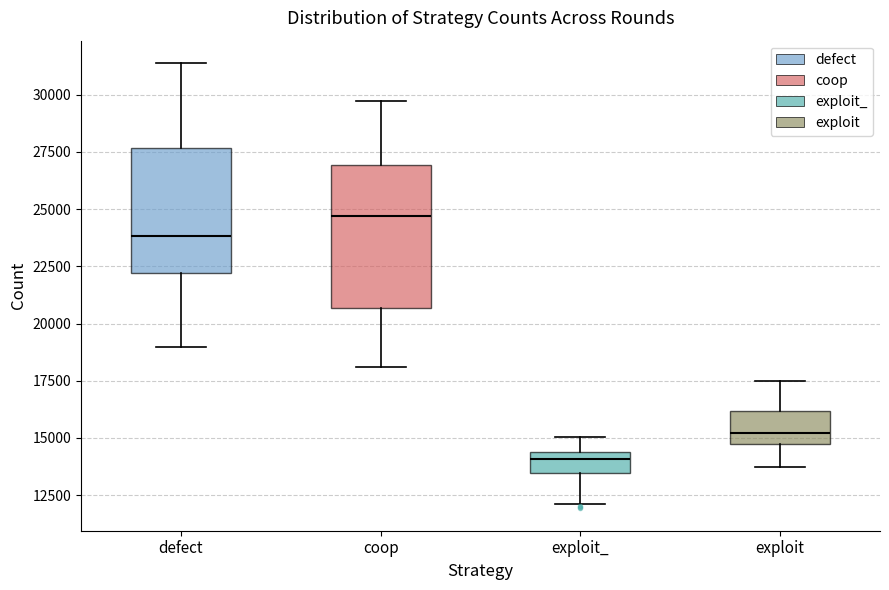

Which box has the highest median line?

coop